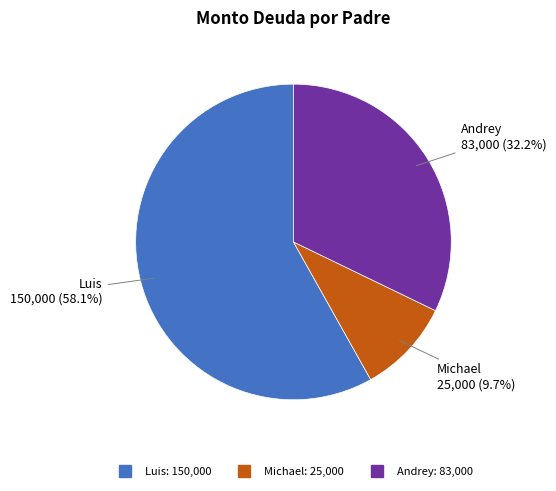

Which slice is the smallest?

Michael